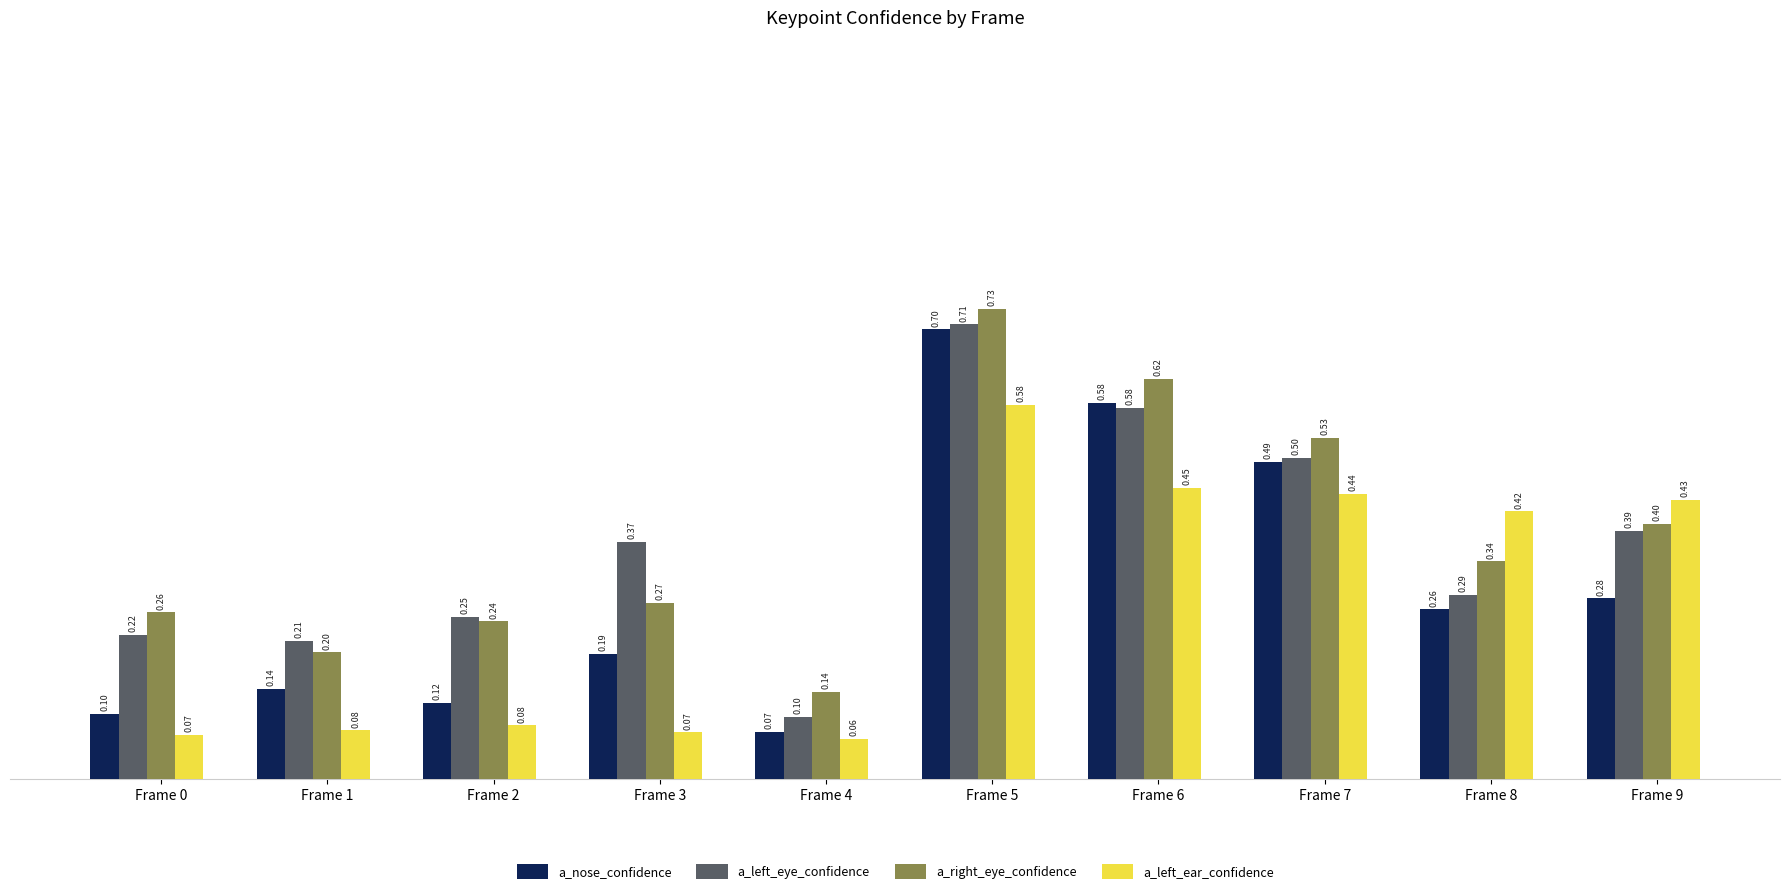

What is the minimum value shown in the chart?

0.1